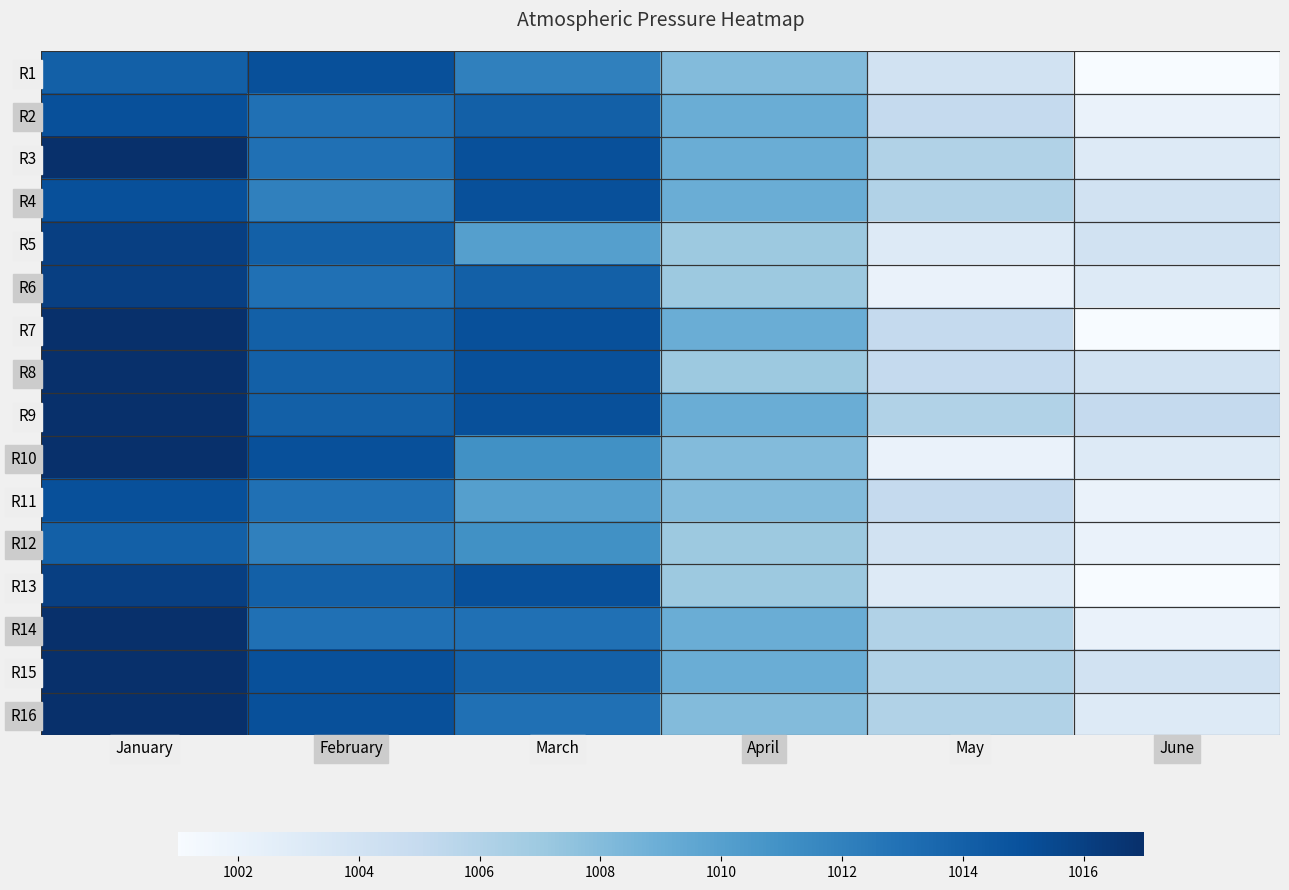

Count the number of data series in this chart.

16